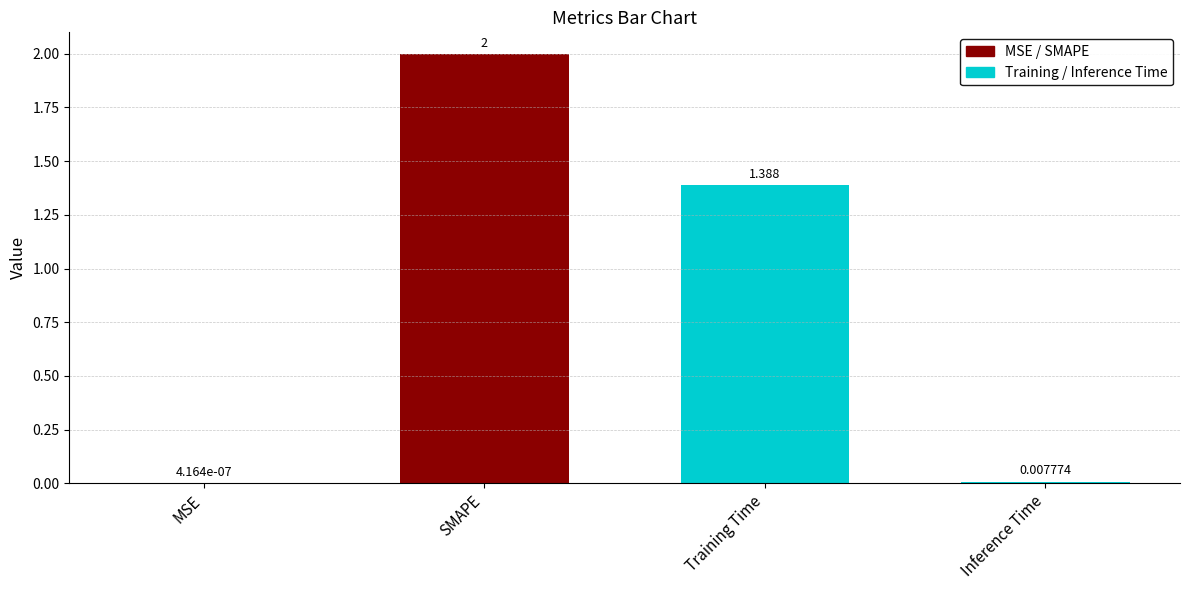

Reading left to right, transcribe all the data shown in this chart.

MSE=0.0	SMAPE=2.0	Training Time=1.4	Inference Time=0.0